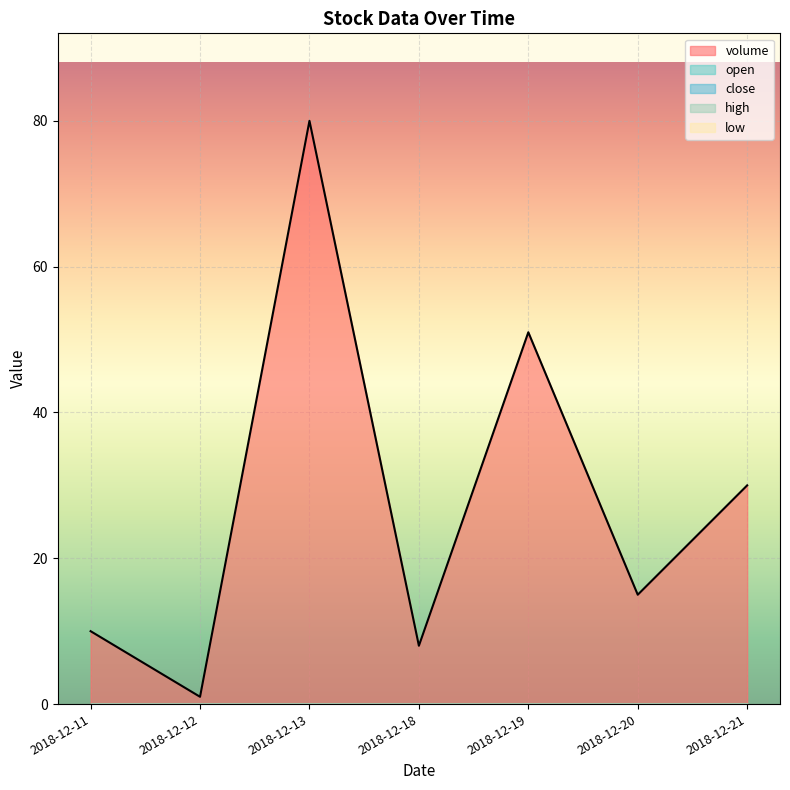

Is it true that high equals 0.0 at 2018-12-13?

True